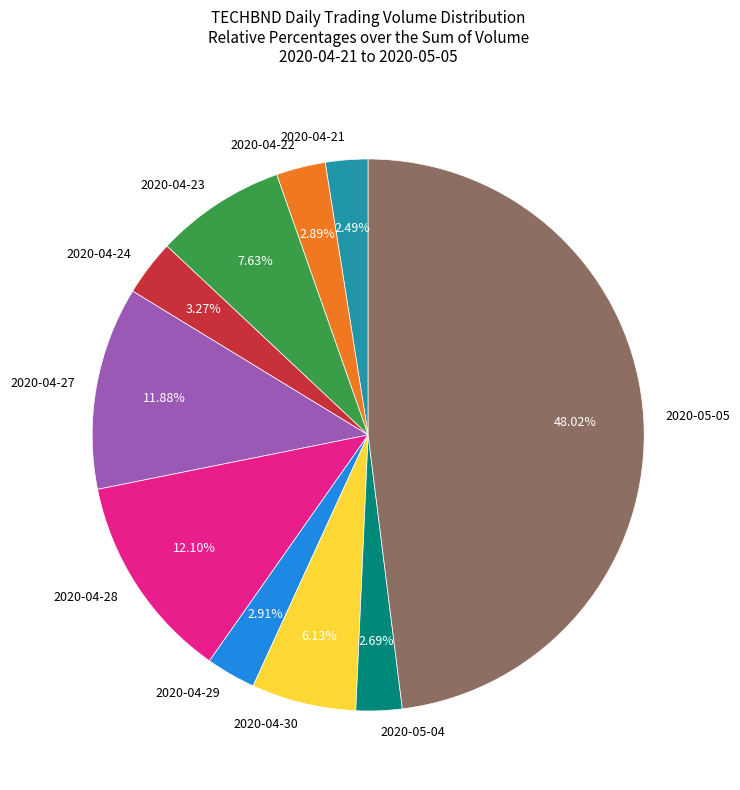

To the nearest percent, what portion does 2020-04-23 represent?

8%